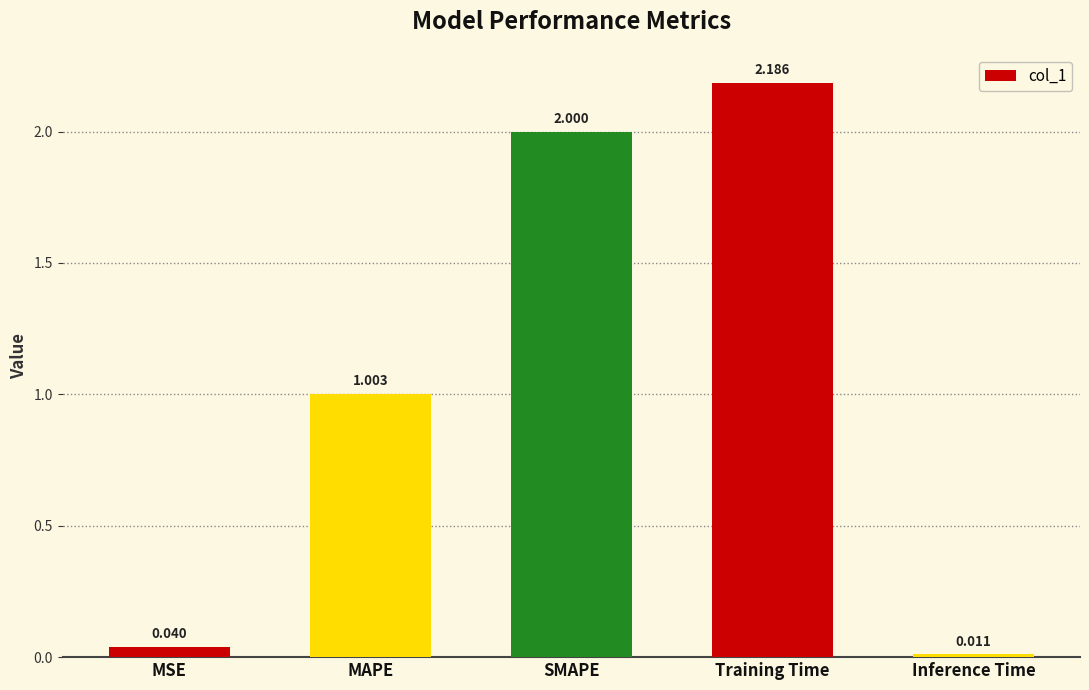

List the labels in order of value, largest first.

Training Time, SMAPE, MAPE, MSE, Inference Time